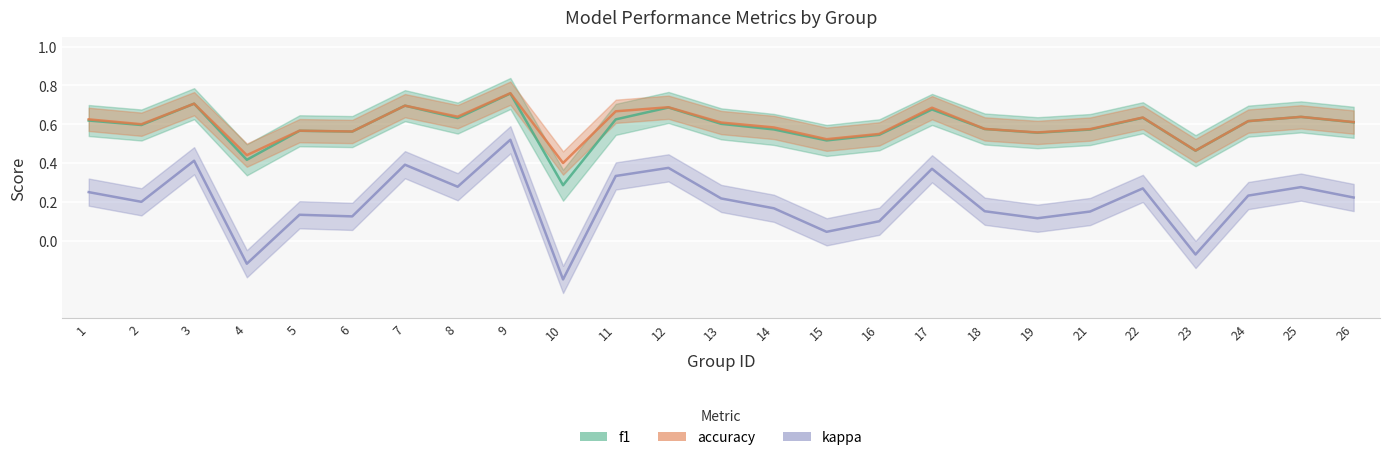

The kappa series shows 0.1 at 2. True or false?

False